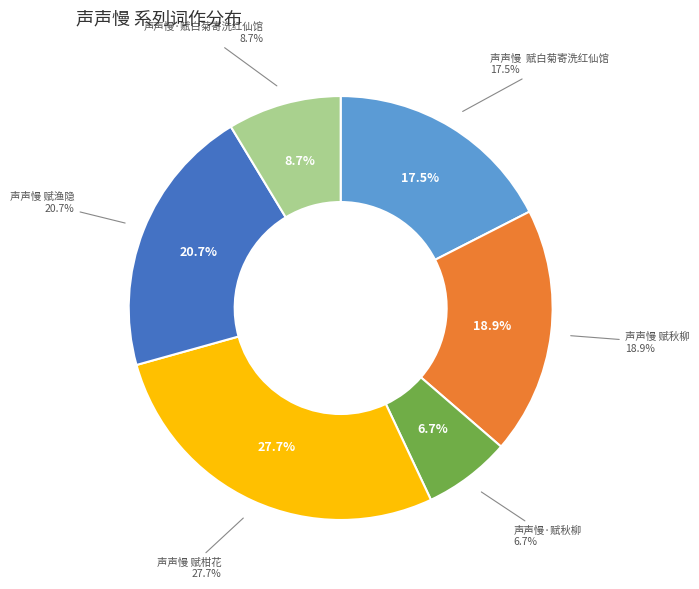

How many segments does this pie chart have?

6